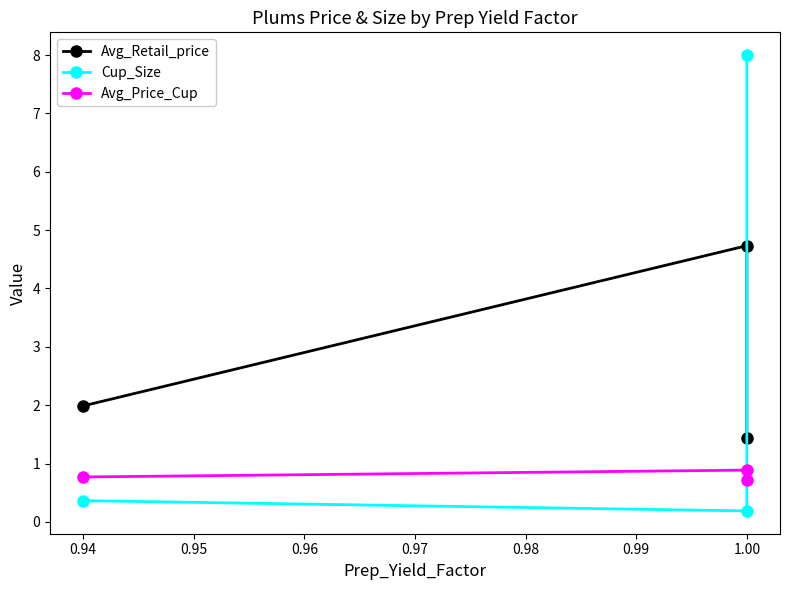

At how many categories does at least one series exceed 4?

2